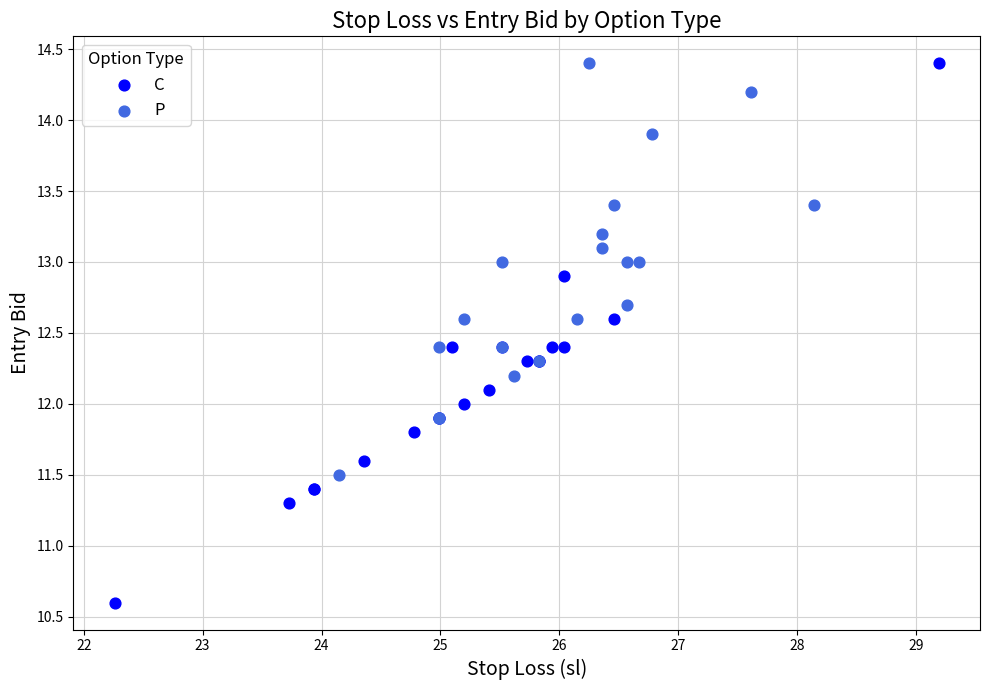

What are all the series names shown in the legend?

C, P